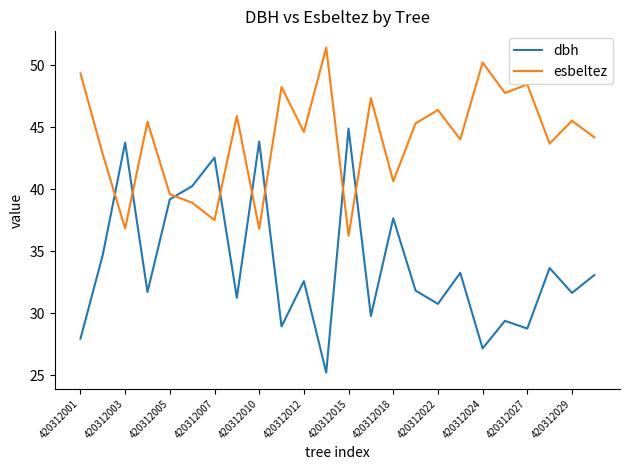

What is the maximum value shown in the chart?

51.4